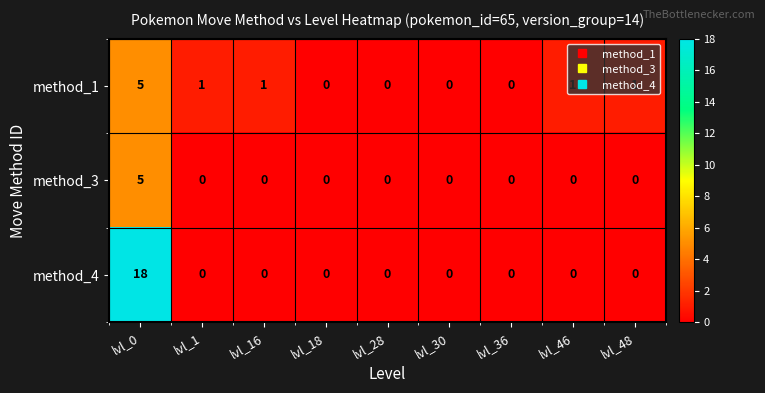

Rank the series by their average value, from lowest to highest.

method_3, method_1, method_4